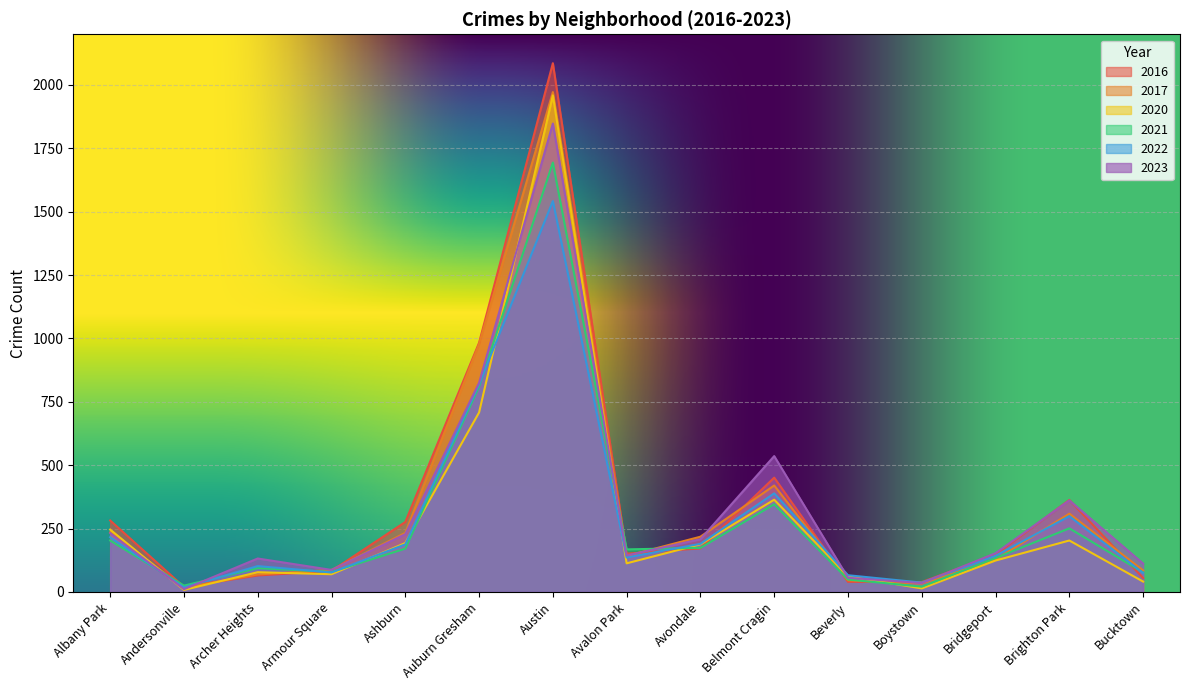

Between Avalon Park and Boystown, which is larger?

Avalon Park